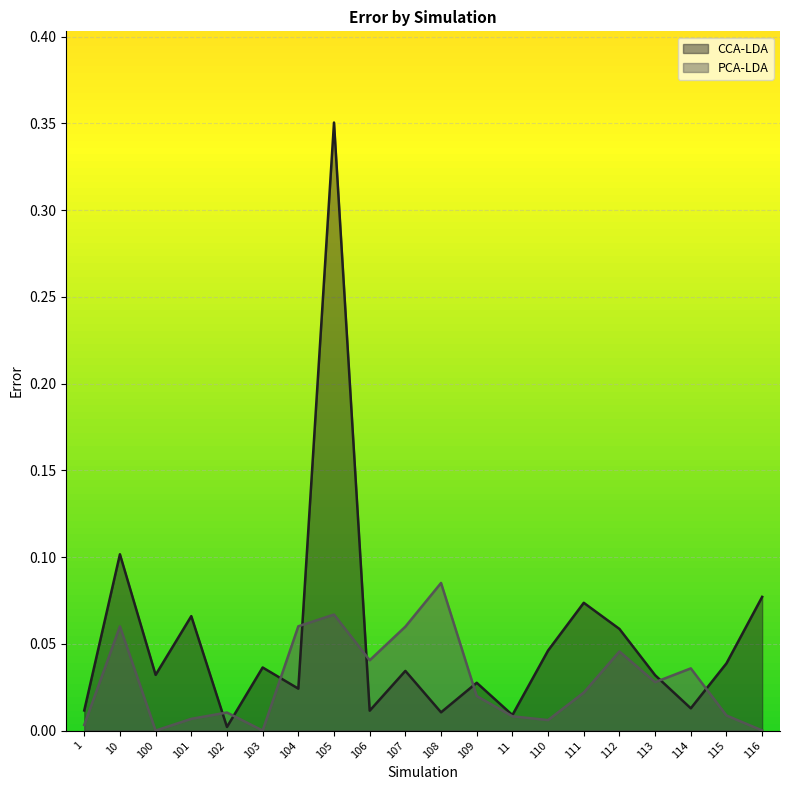

Where is CCA-LDA nearest to the value 0?

102